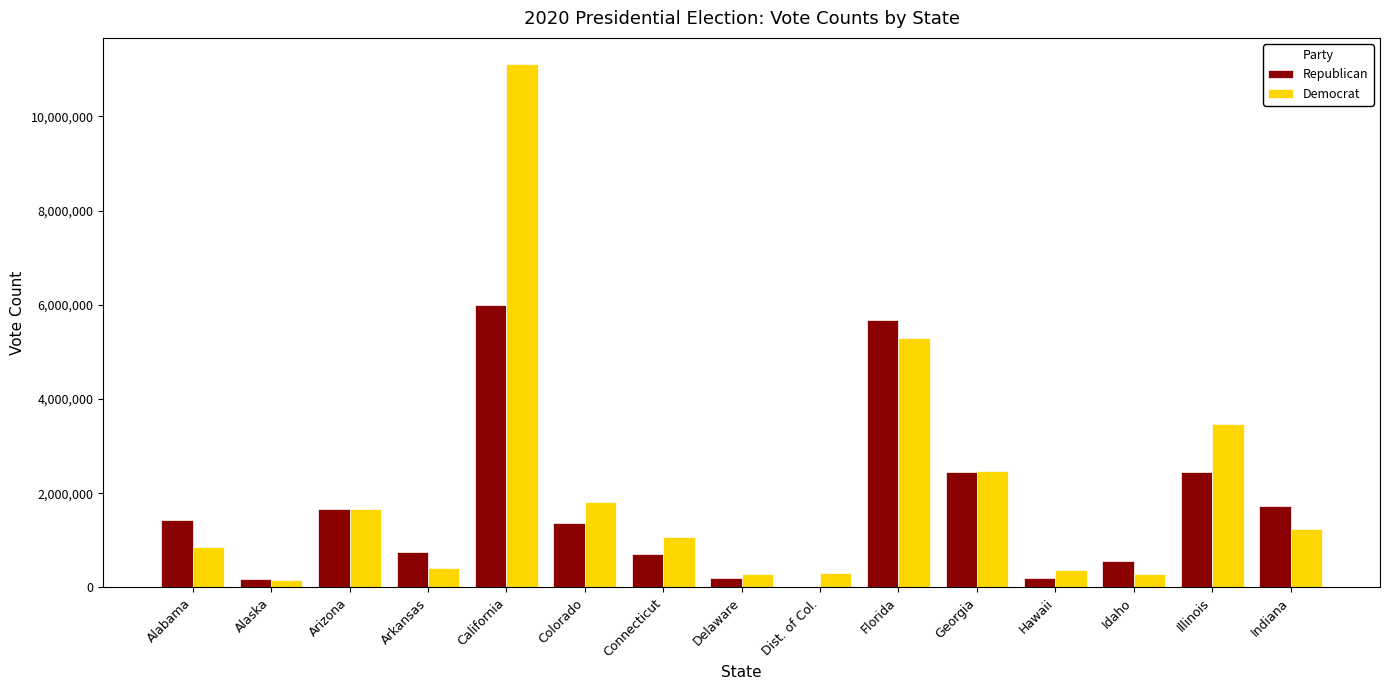

What is the total value across all series at Arkansas?

1184579